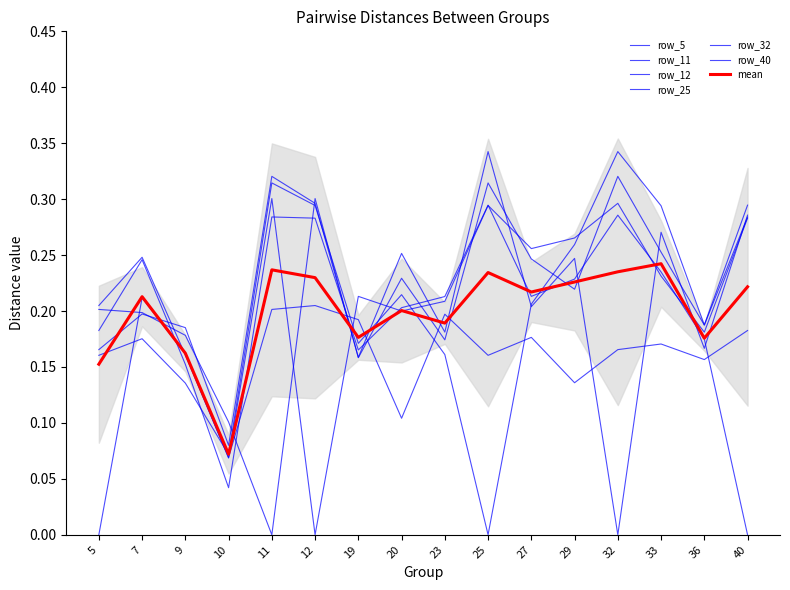

Which series has the largest range (max minus min)?

row_25